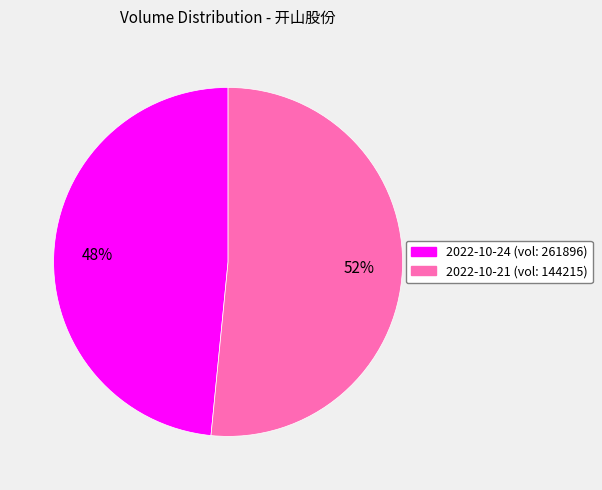

How many segments does this pie chart have?

2